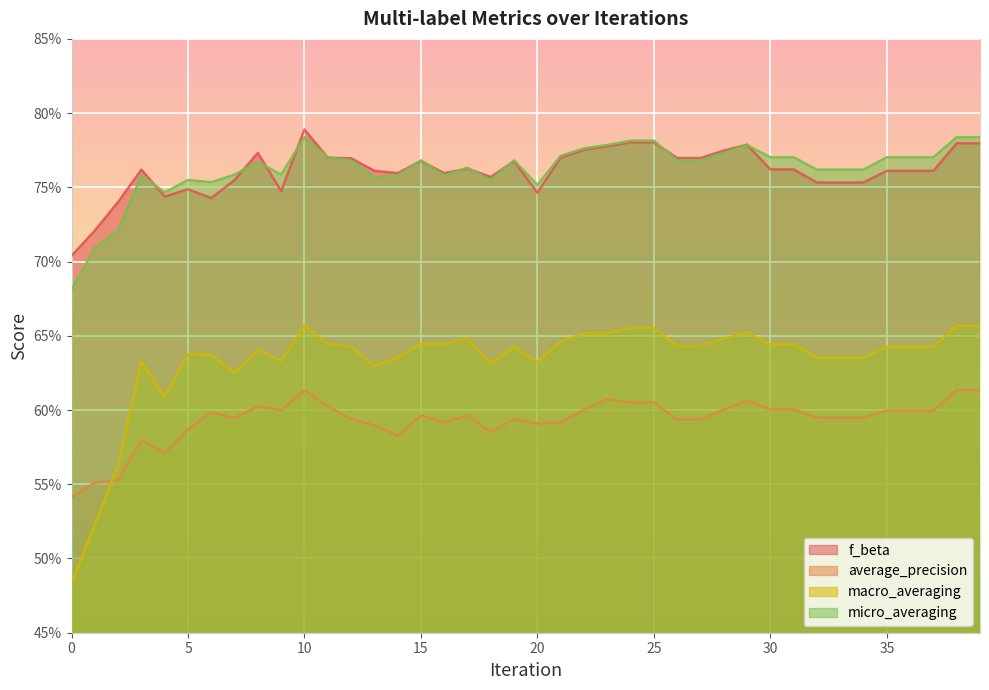

Rank the categories by f_beta value from lowest to highest.

0, 1, 2, 6, 4, 20, 9, 5, 32, 33, 34, 7, 18, 14, 16, 13, 35, 36, 37, 3, 30, 31, 17, 19, 15, 12, 26, 27, 11, 21, 8, 28, 22, 23, 29, 38, 39, 24, 25, 10